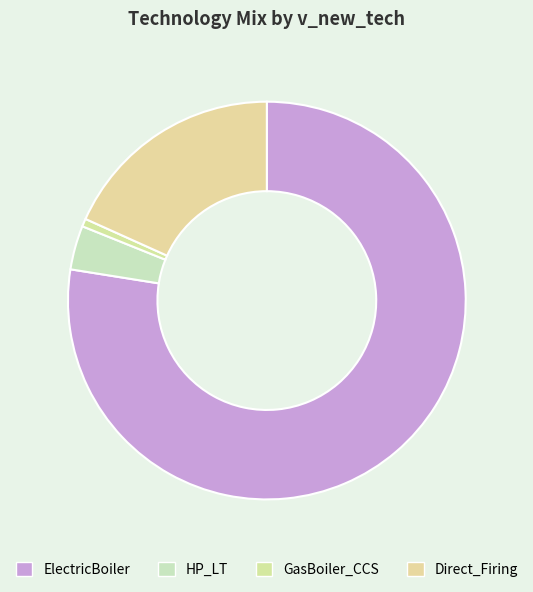

Count the number of slices in the pie.

4